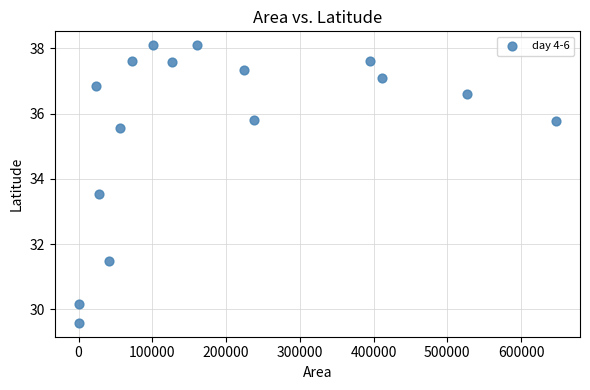

What is the range of X values (max minus min)?

647500.0